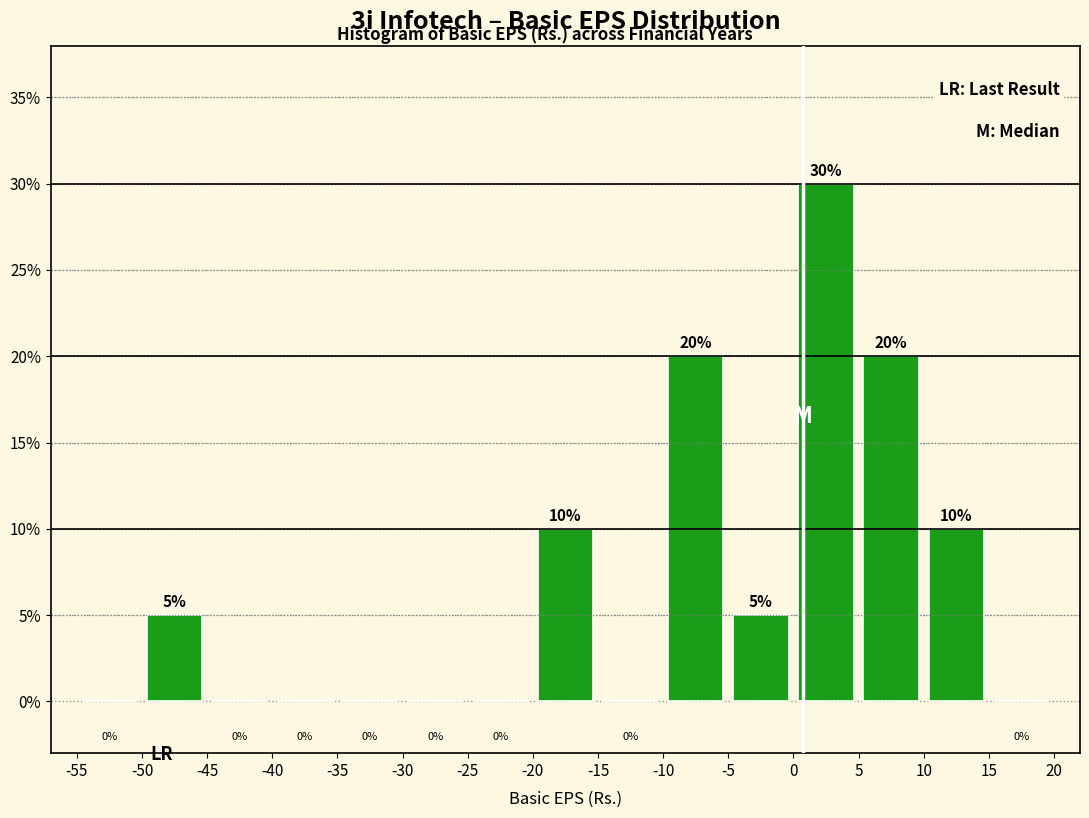

Which range on the x-axis has the tallest bar?

0 to 5